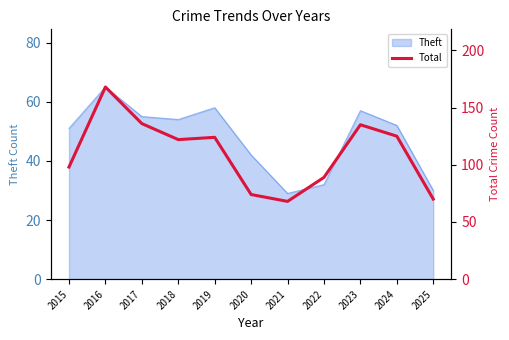

What is the value of the 7th point from the left?

68